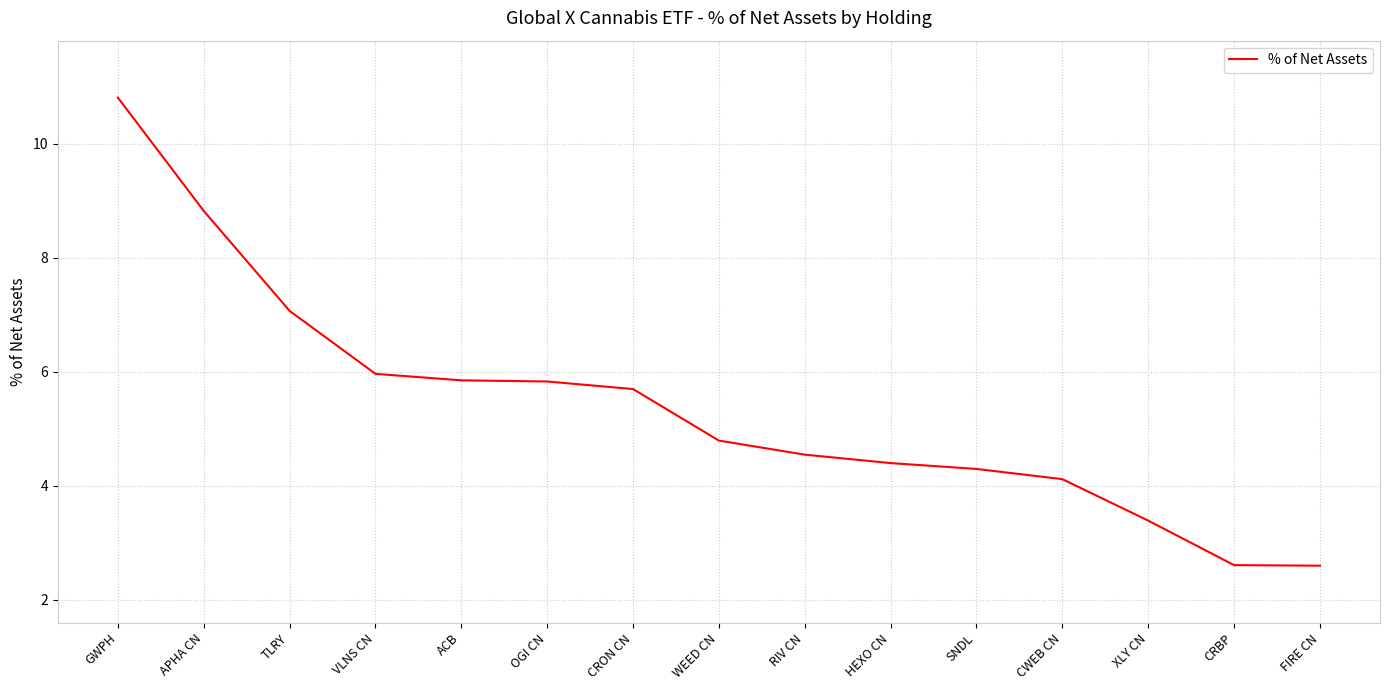

Reading left to right, list all the values displayed in this chart.

GWPH=10.8	APHA CN=8.8	TLRY=7.1	VLNS CN=6.0	ACB=5.8	OGI CN=5.8	CRON CN=5.7	WEED CN=4.8	RIV CN=4.5	HEXO CN=4.4	SNDL=4.3	CWEB CN=4.1	XLY CN=3.4	CRBP=2.6	FIRE CN=2.6